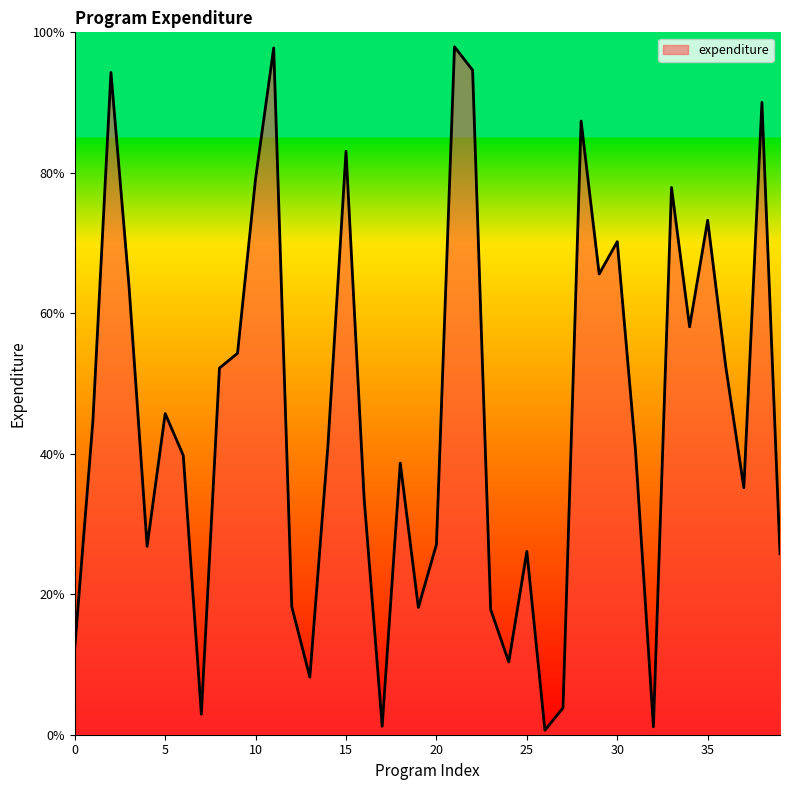

What is the greatest value displayed?

97.9